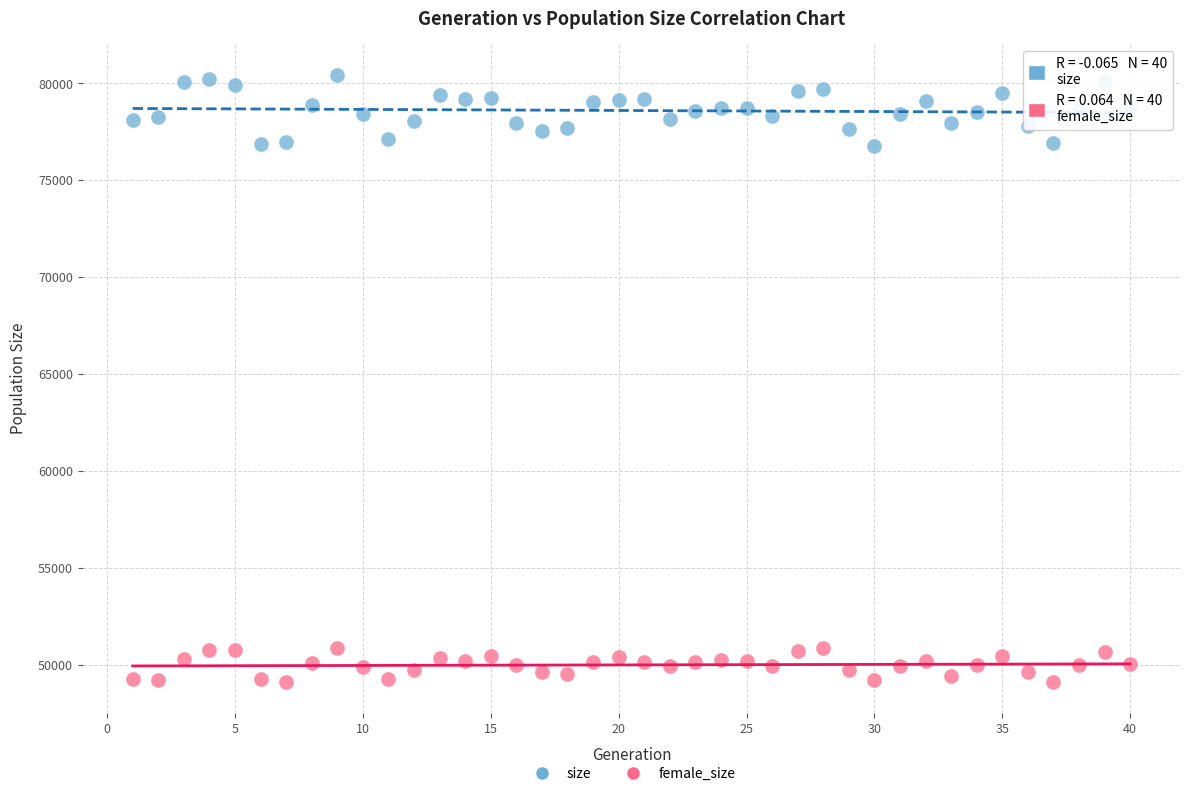

Which series has the widest spread of Y values?

size